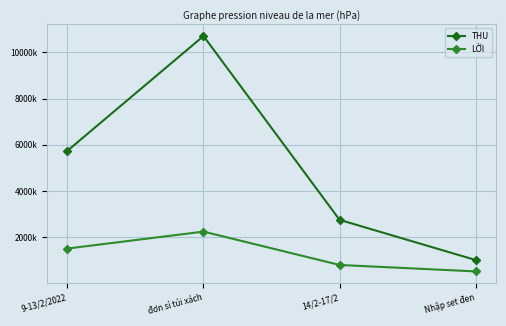

What is the label of the 2nd point from the right?

14/2-17/2